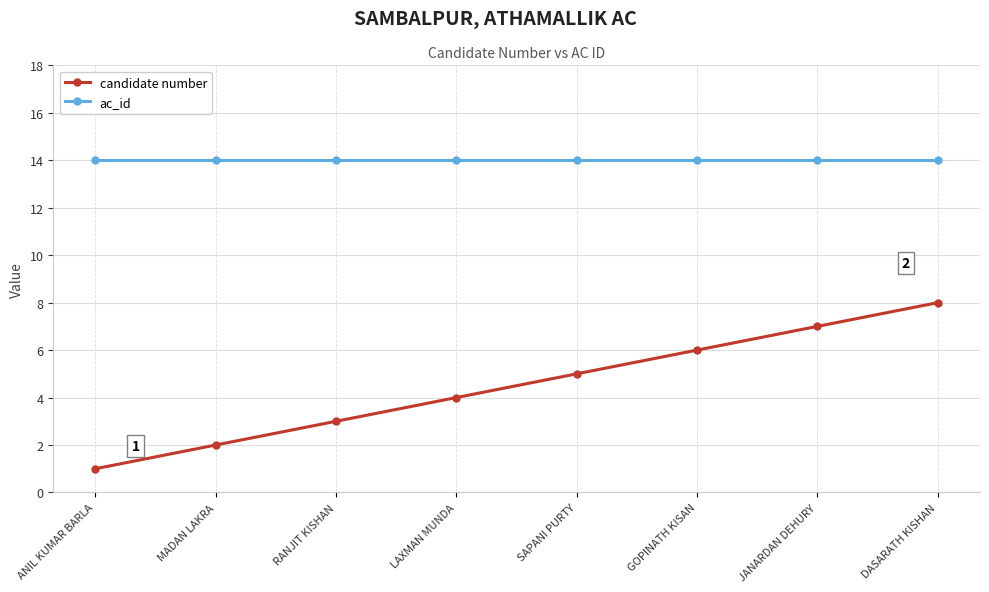

How many lines are shown in the chart?

2